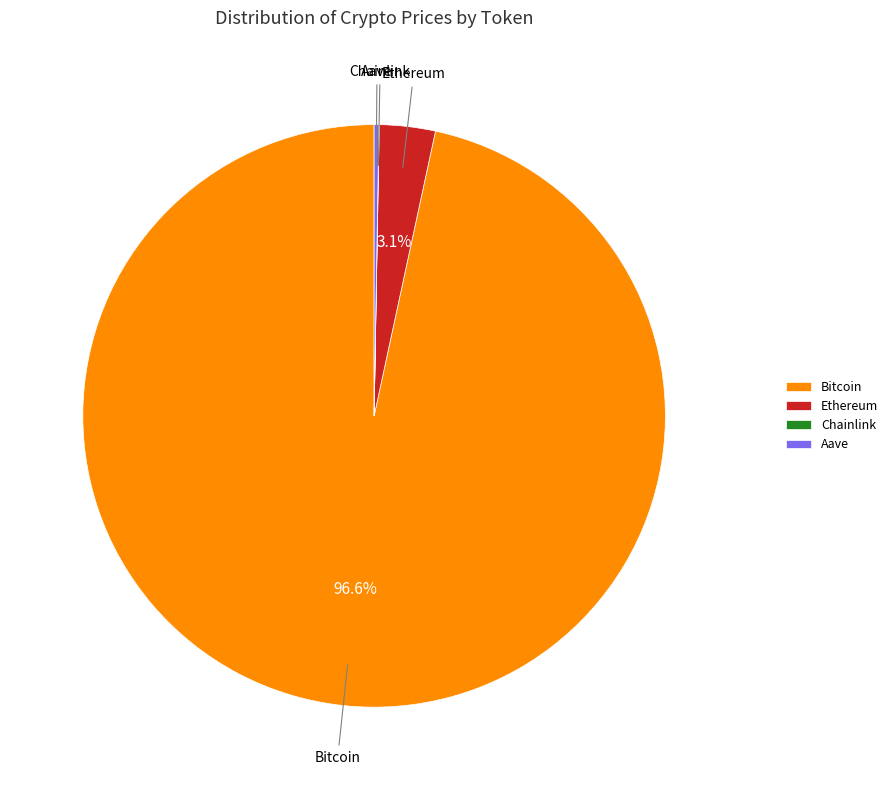

Which slice is the largest?

Bitcoin